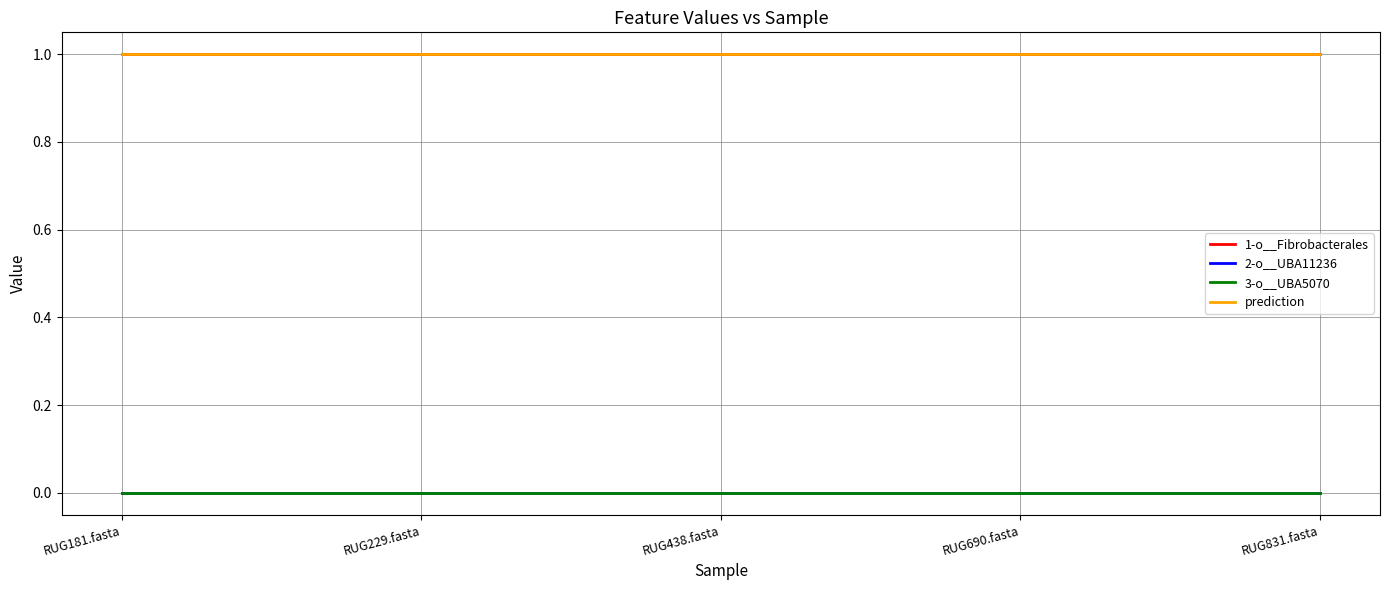

True or false: 3-o__UBA5070 and 2-o__UBA11236 intersect in this chart.

False